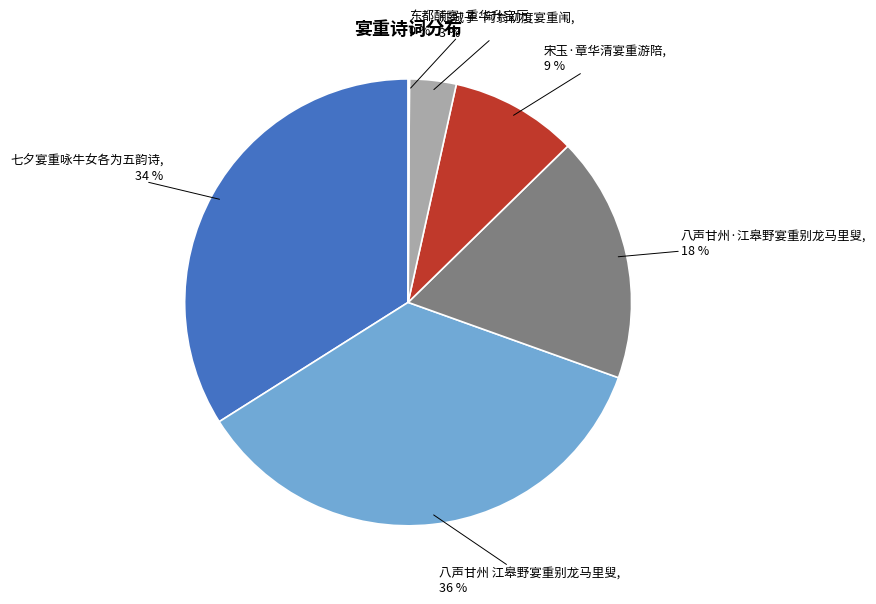

Is there any slice that represents more than half of the pie?

No